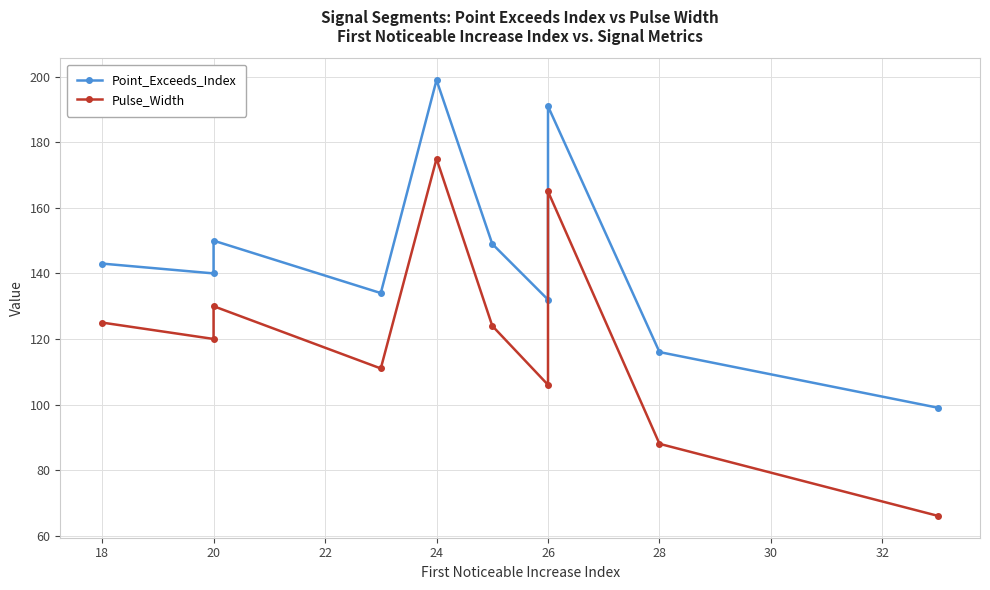

Does the chart display data point markers on the line(s)?

Yes